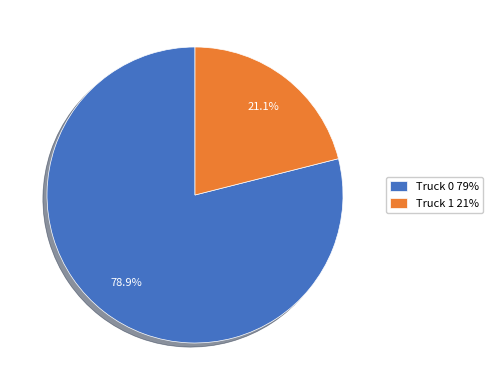

The Truck 0 slice represents 79% of the pie. True or false?

True